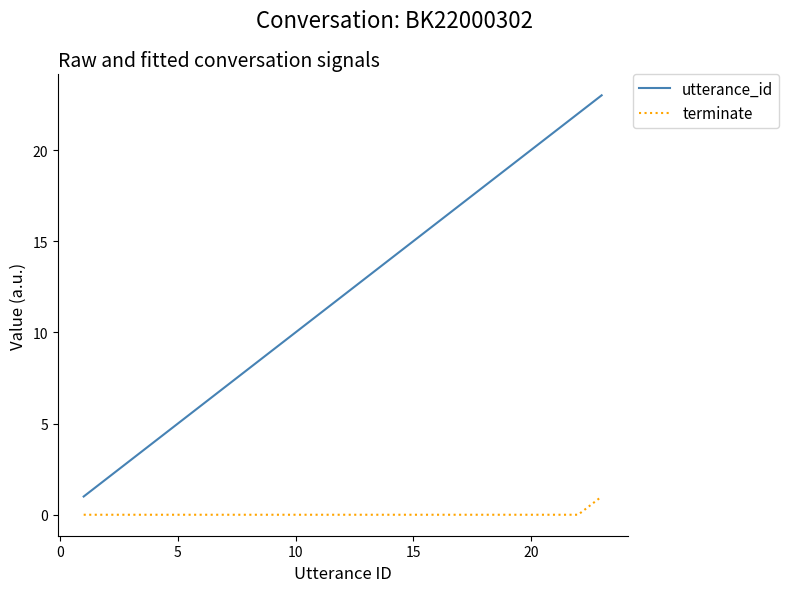

Which series has the widest spread of values?

utterance_id